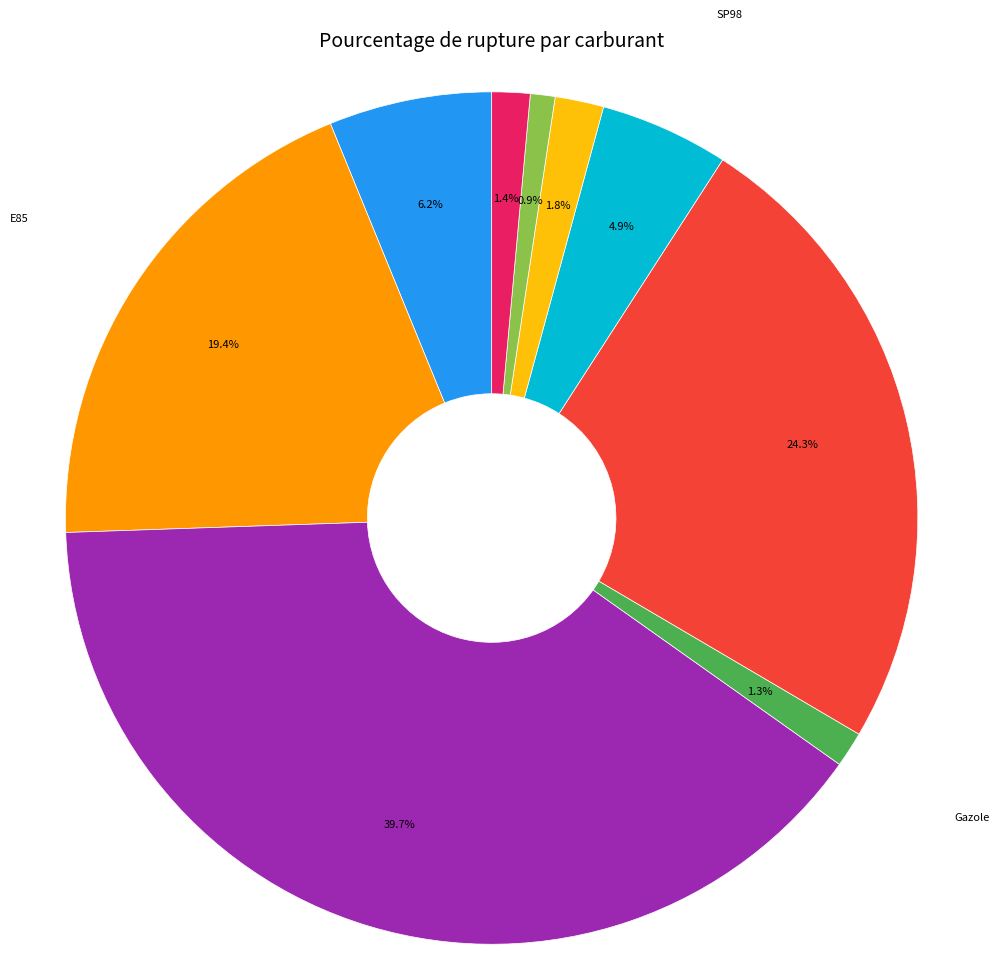

How many segments does this pie chart have?

9